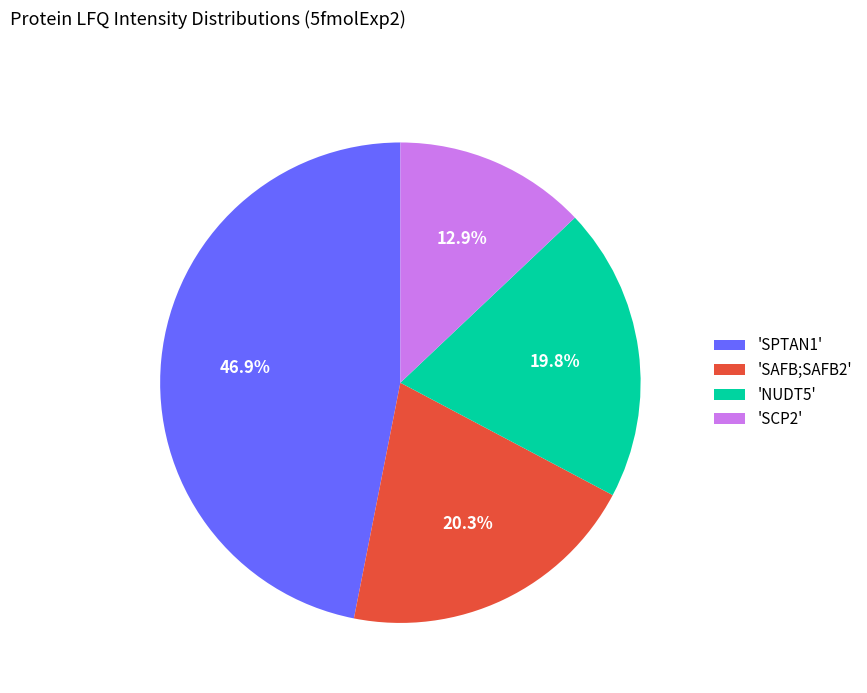

How many segments does this pie chart have?

4